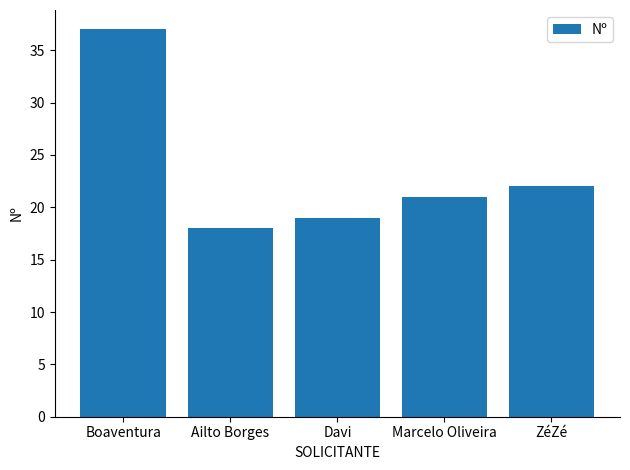

Reading right to left, what are all the values shown in this chart?

ZéZé=22	Marcelo Oliveira=21	Davi=19	Ailto Borges=18	Boaventura=37